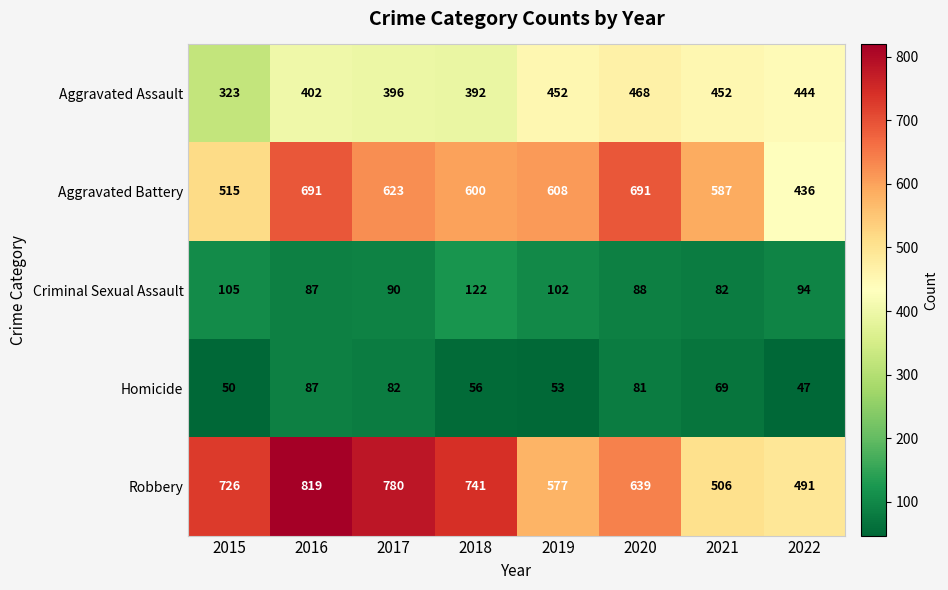

Count the number of data series in this chart.

5